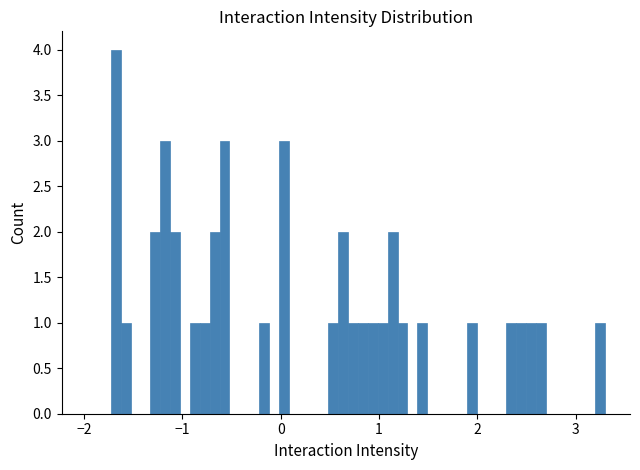

Read against the x-axis, roughly where is the centre of the tallest bar?

-1.7